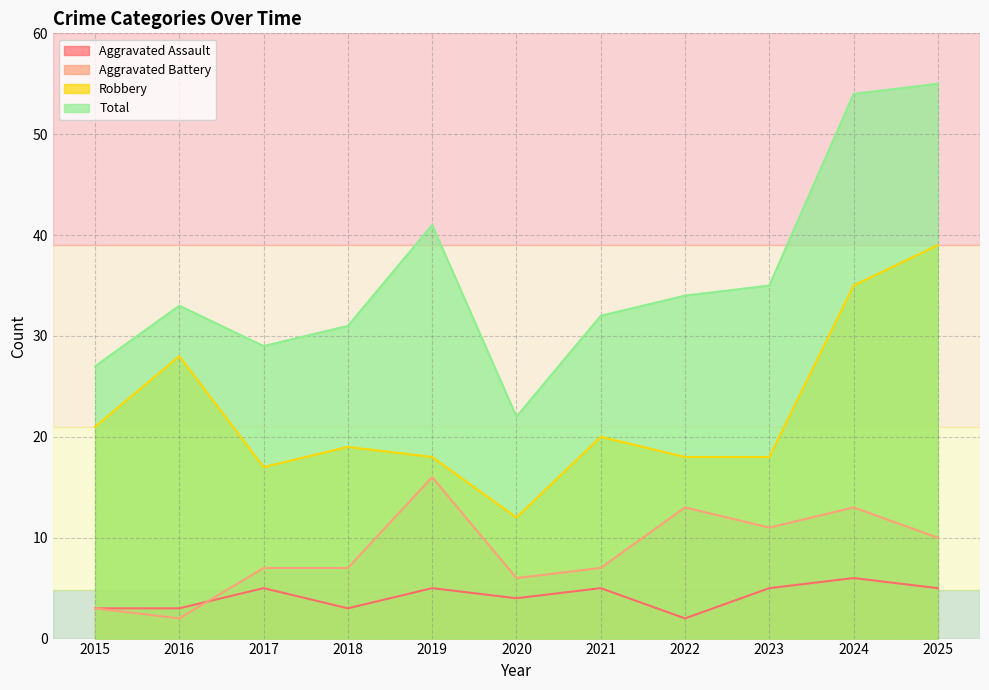

Does the chart display data point markers on the line(s)?

No